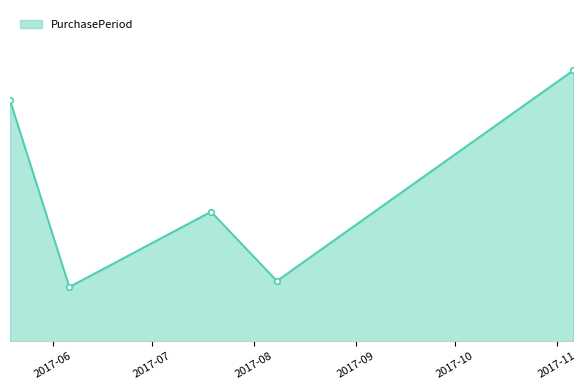

What is the label of the 4th point from the left?

2017-08-08